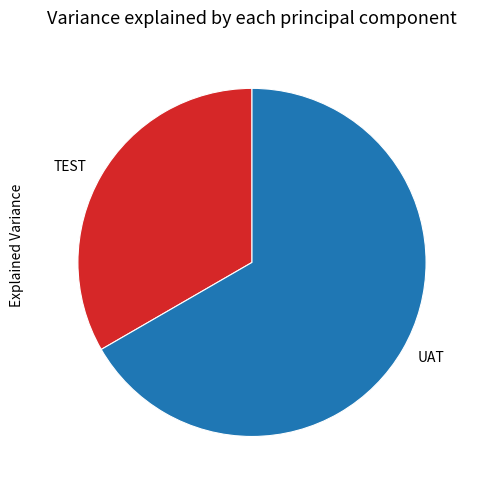

Is there a majority slice in this chart?

Yes